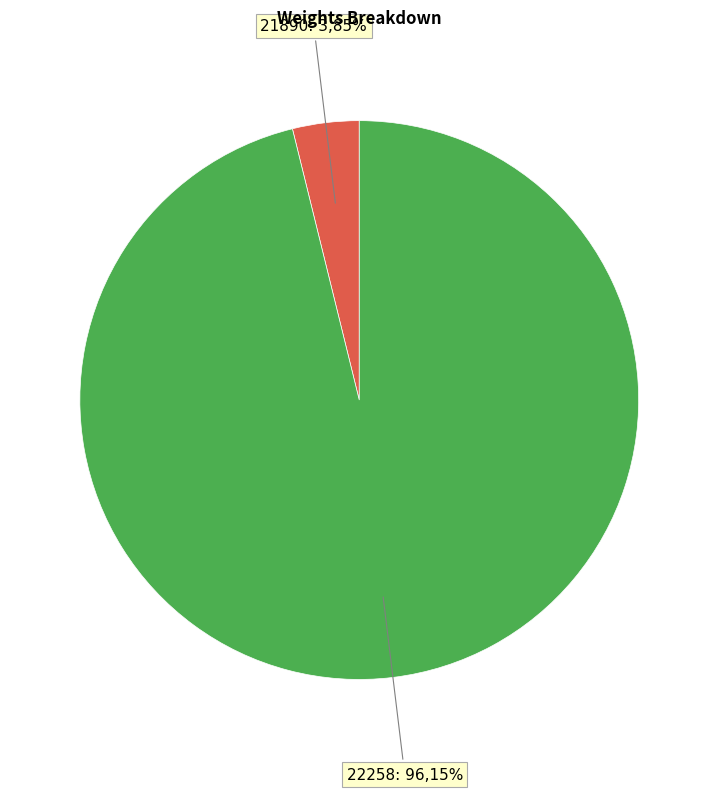

How many segments does this pie chart have?

2